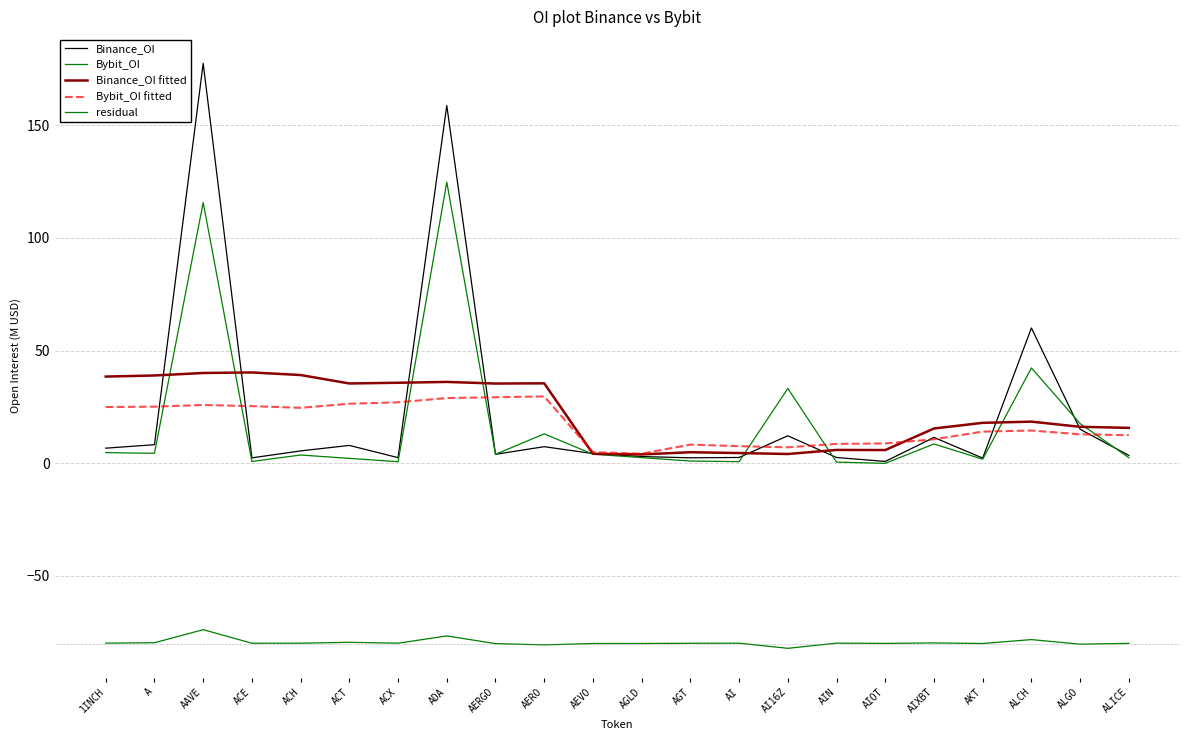

At which category does Bybit_OI reach its first local peak?

AAVE